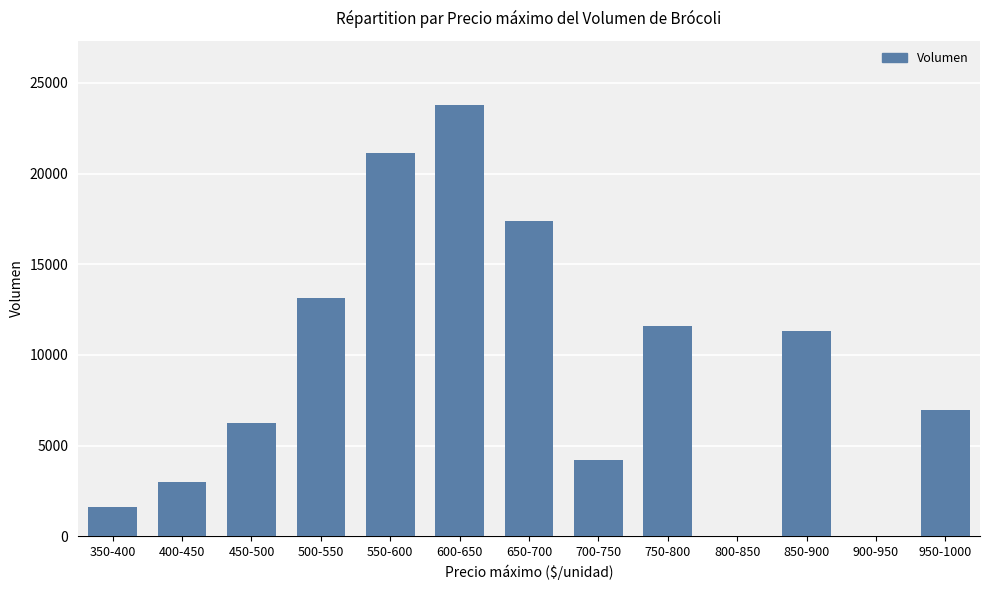

What is the change in value from 700-750 to 900-950?

-4200